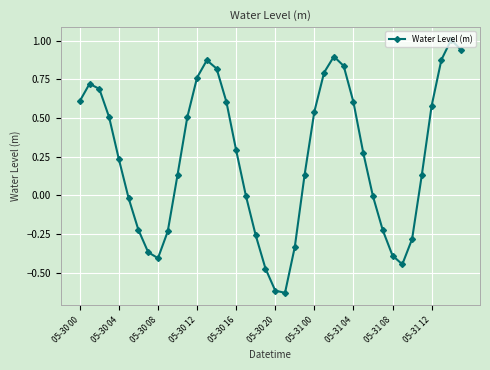

How many points are lower than both their immediate neighbors (excluding endpoints)?

3